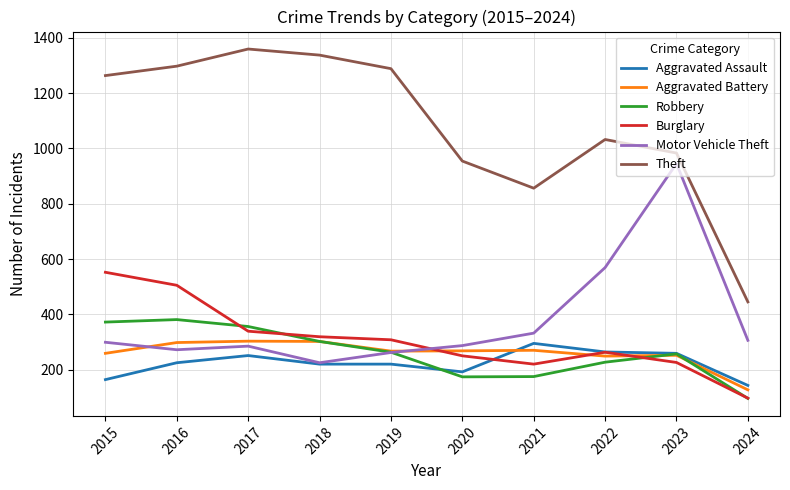

What is the greatest value displayed?

1359